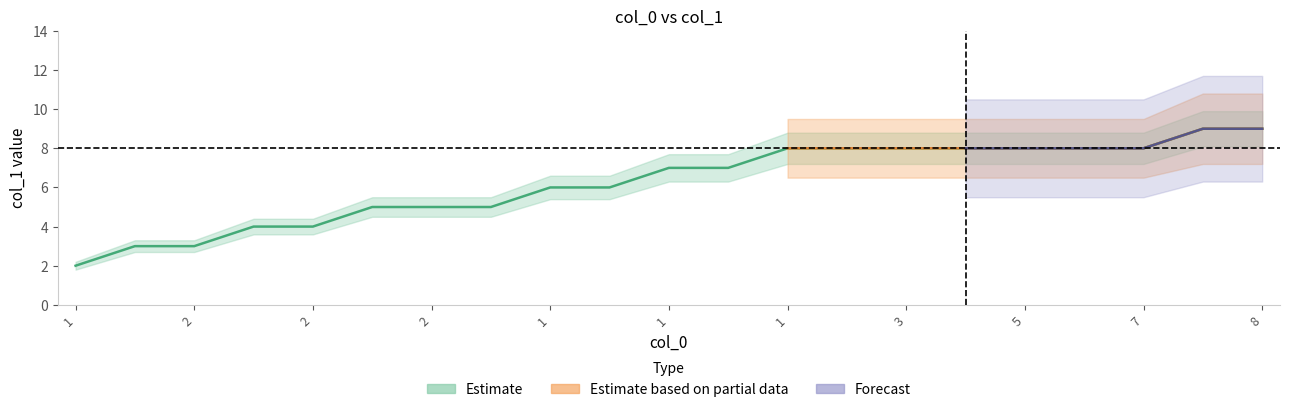

What is the difference between the values at 15 and 16?

1